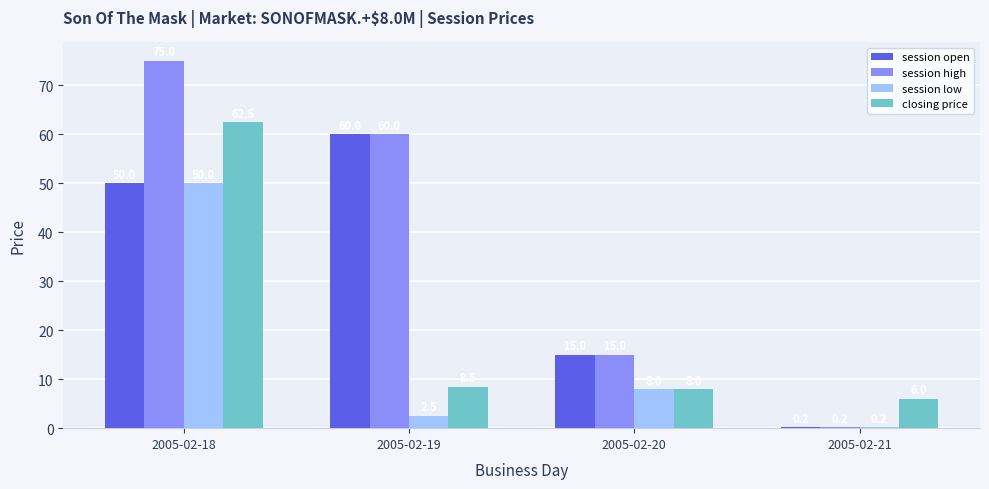

At which label does session open reach its peak?

2005-02-19